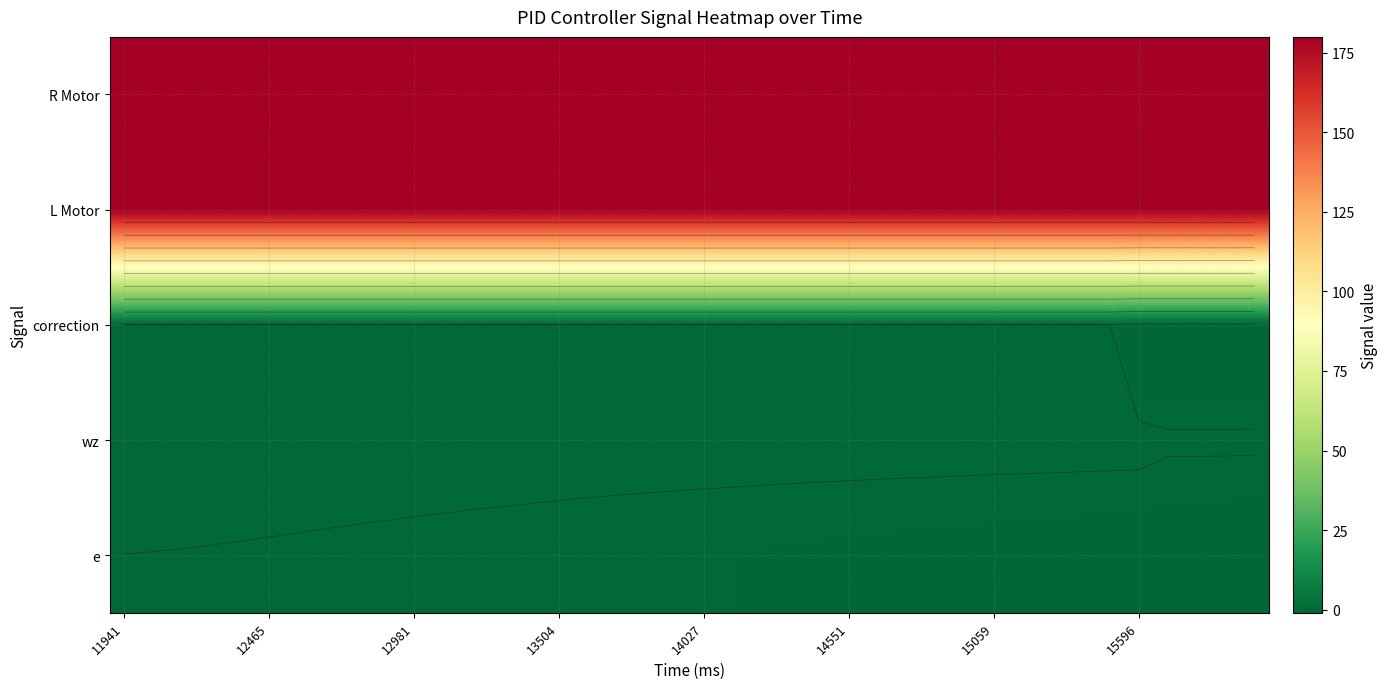

What is the difference between the highest and lowest values at 36?

181.0